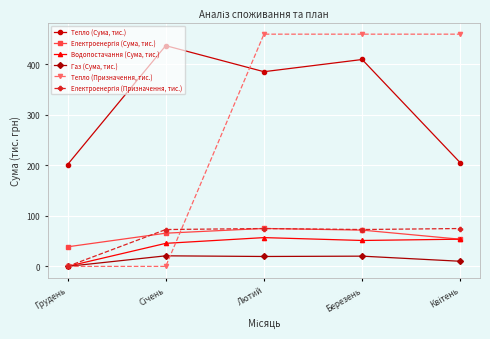

What is the difference between the maximum and second lowest values in the Водопостачання (Сума, тис.) series?

11.4